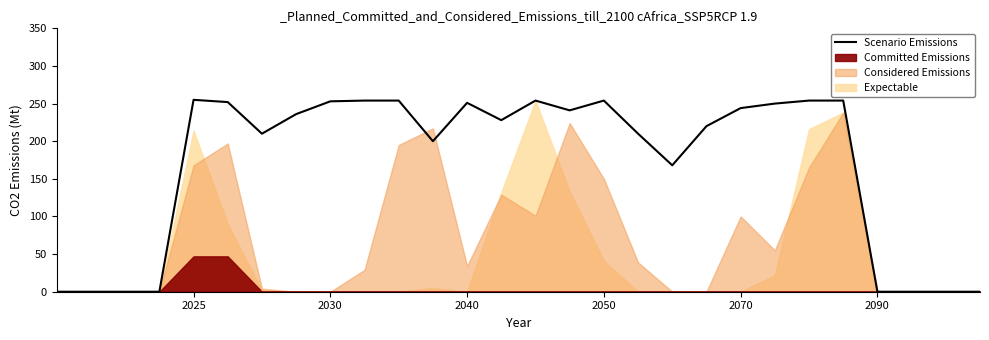

What is the difference between the maximum and minimum values?

255